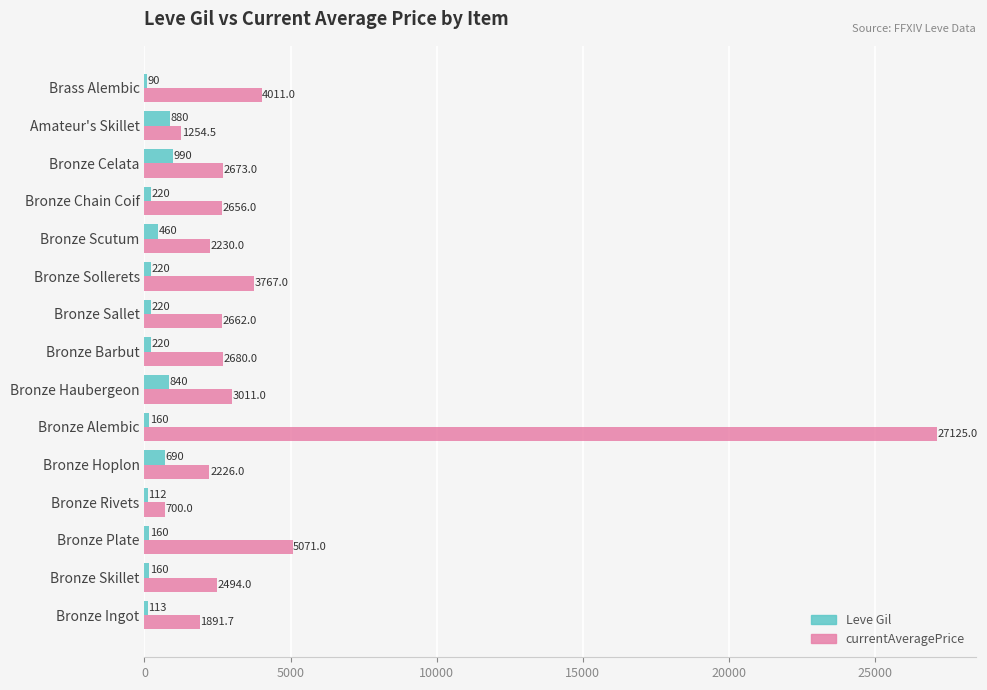

The currentAveragePrice series shows 39339.9 at Bronze Alembic. True or false?

False